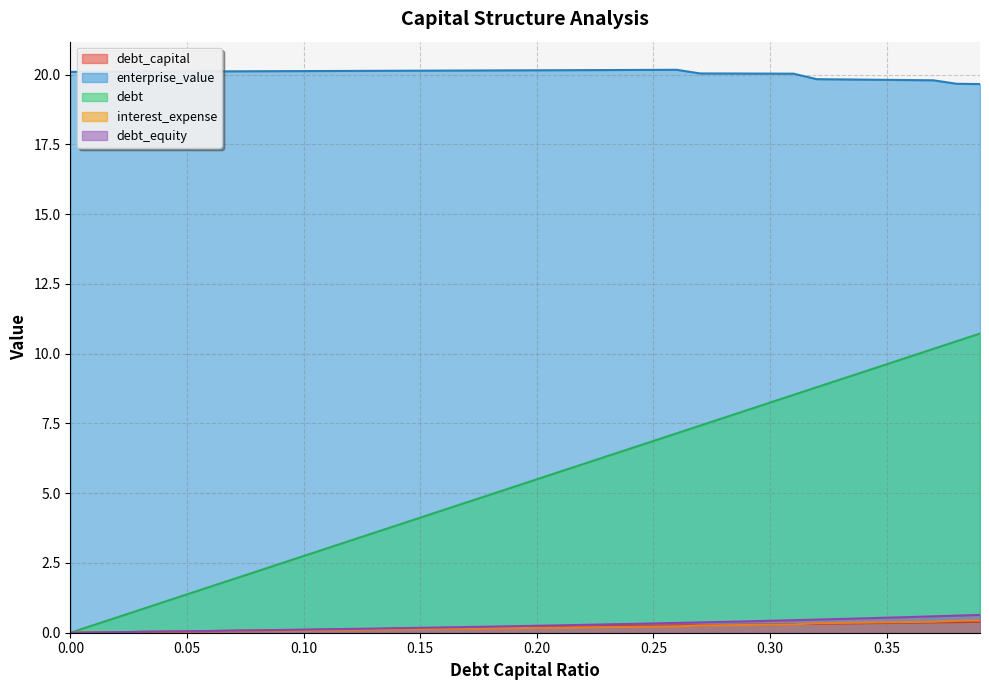

What is the sum of all debt_capital values?

7.8